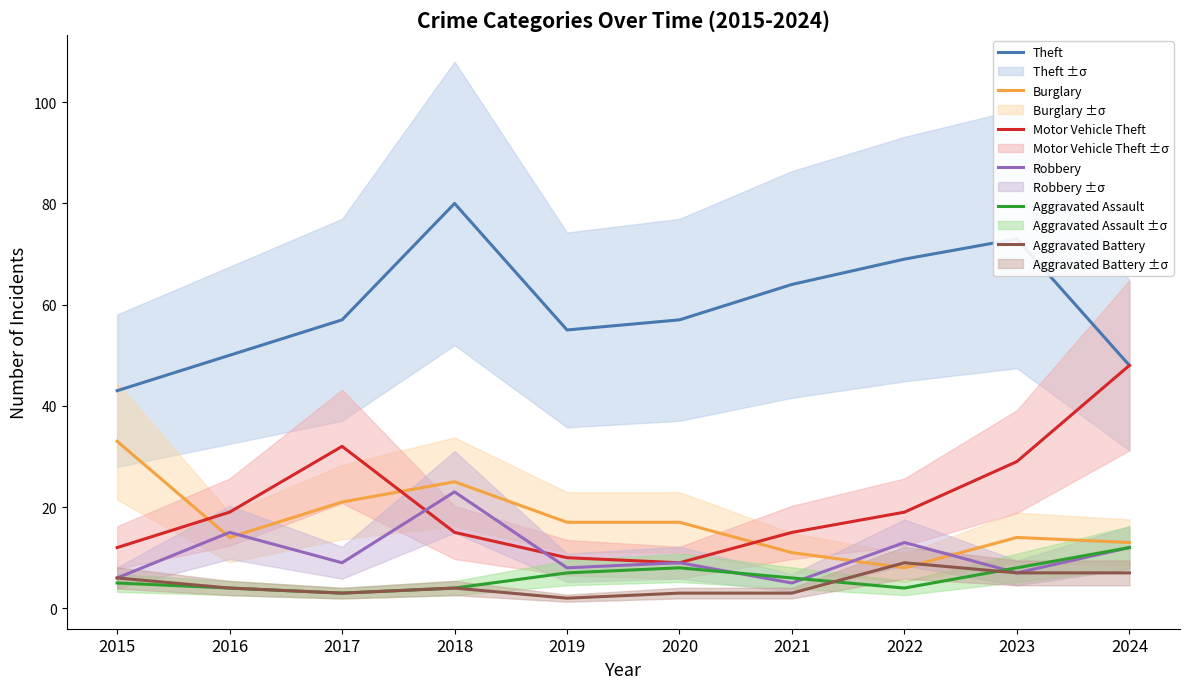

Is the value of Burglary at 2018 greater than the value of Aggravated Battery at 2024?

Yes